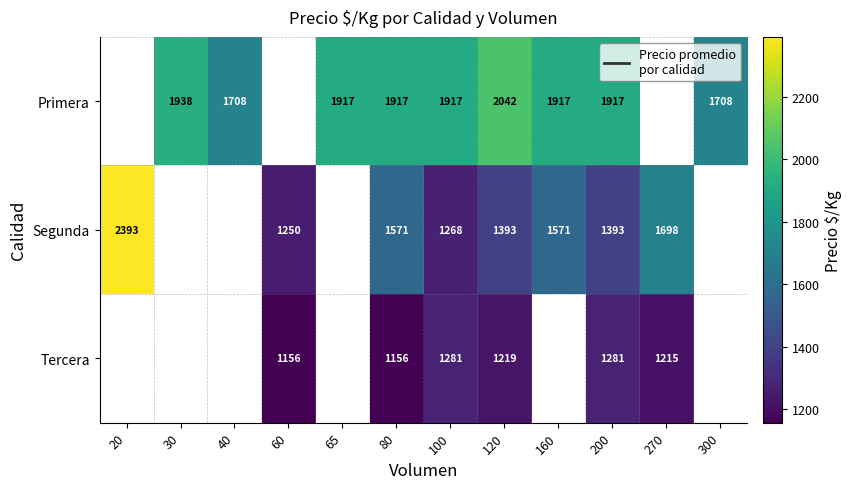

The Tercera series shows 267.3 at 200. True or false?

False